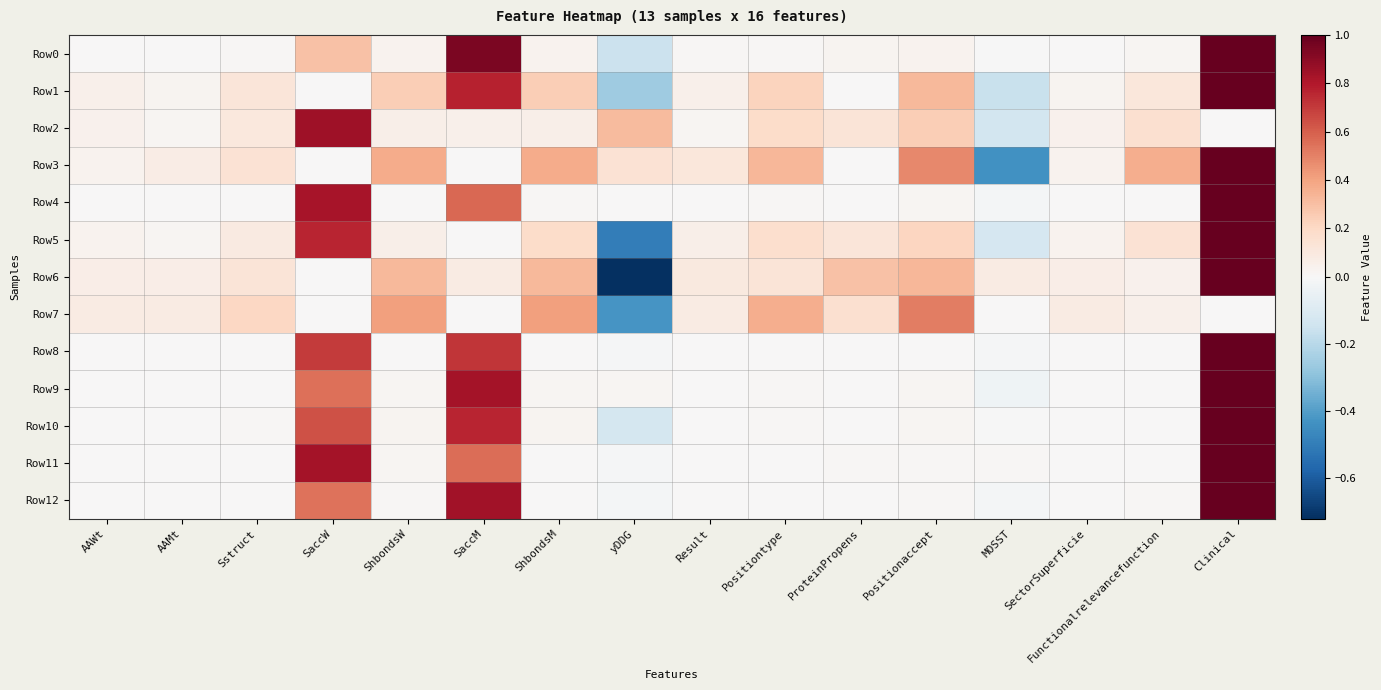

At which category does the chart reach its minimum across all series?

yDDG